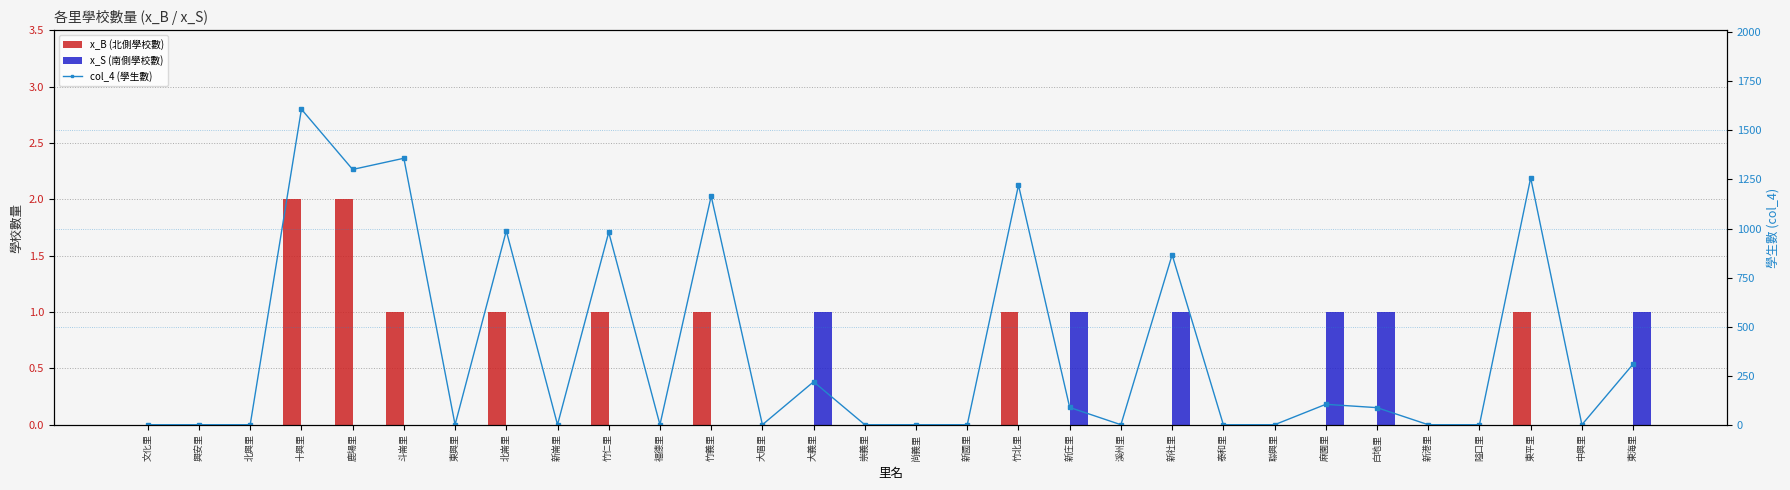

What is the total value across all series at 白地里?

88